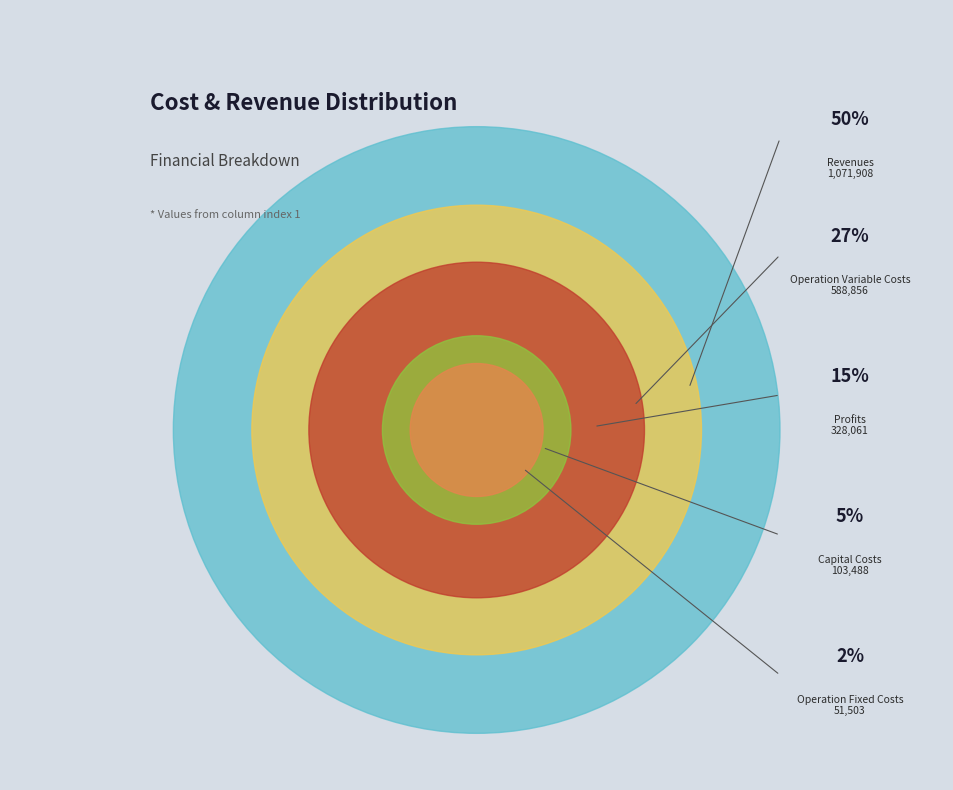

How many segments does this pie chart have?

5